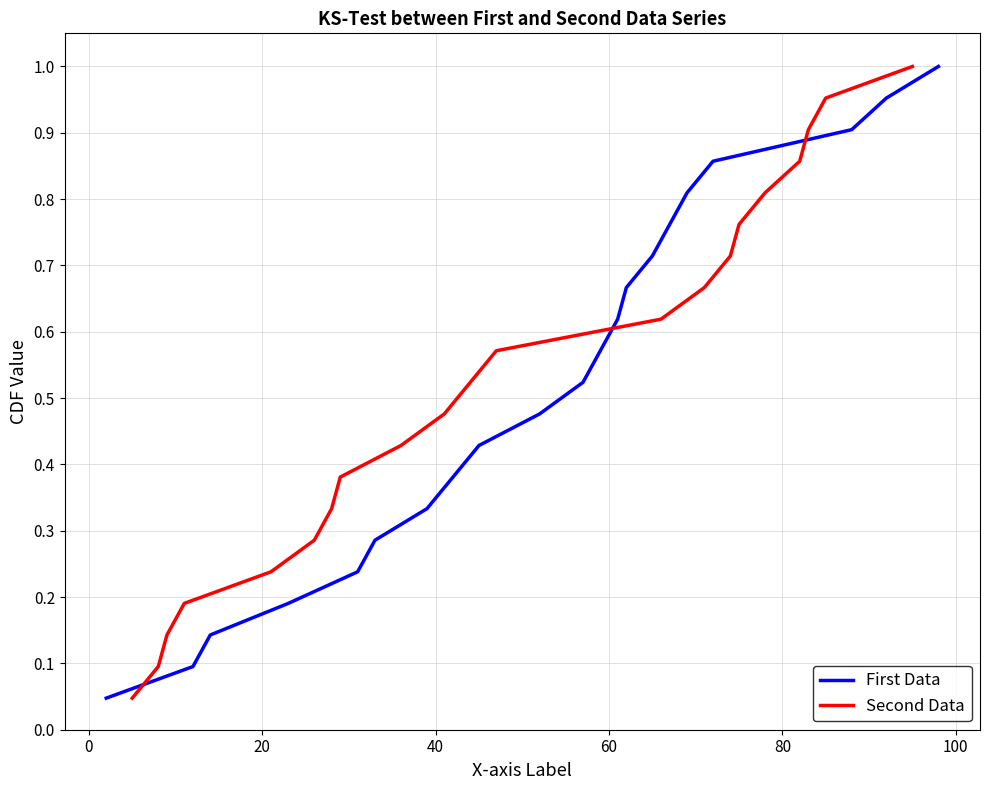

Does the chart have visible grid lines?

Yes